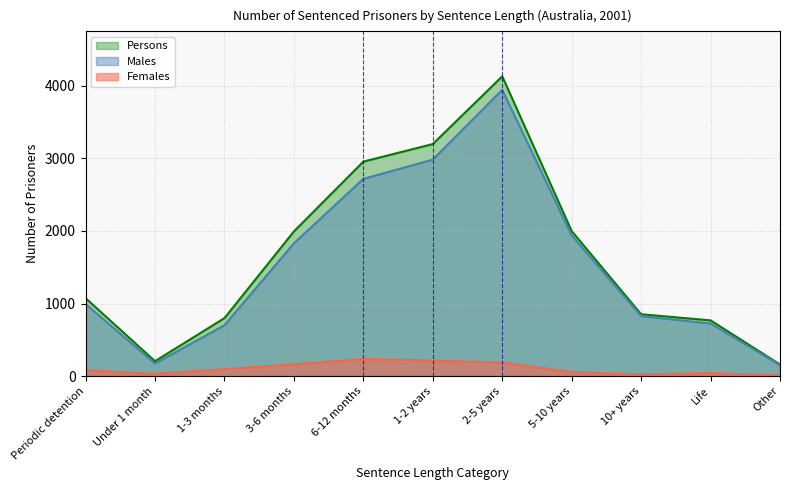

What is the total value across all series at Periodic detention?

2148